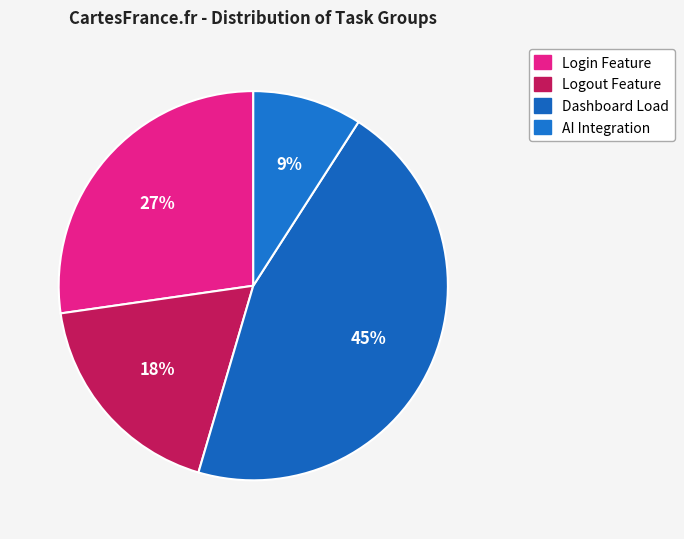

How many slices are in this pie chart?

4